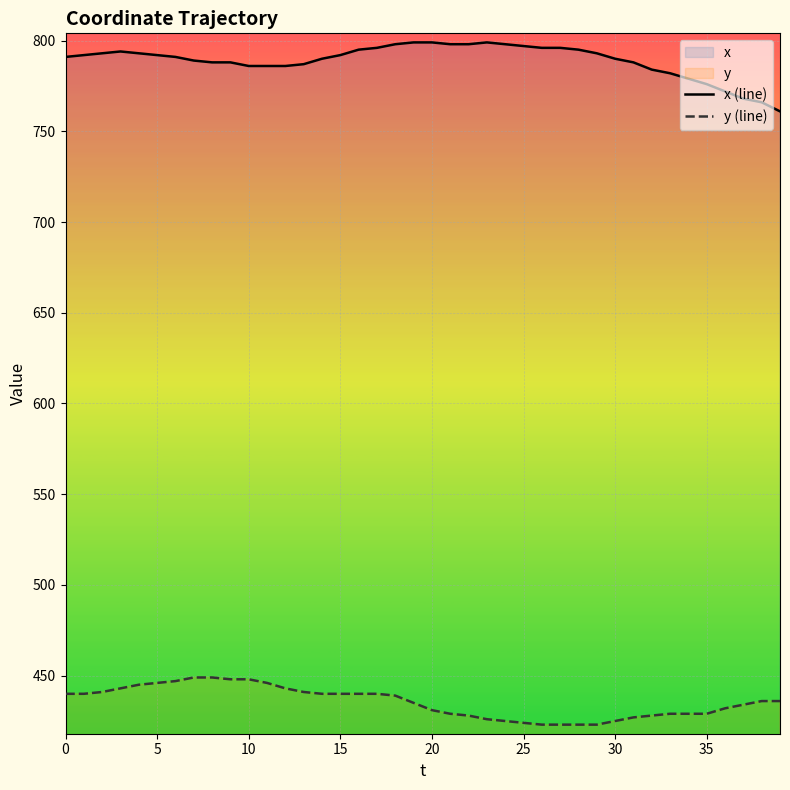

True or false: x (line) and y (line) intersect in this chart.

False